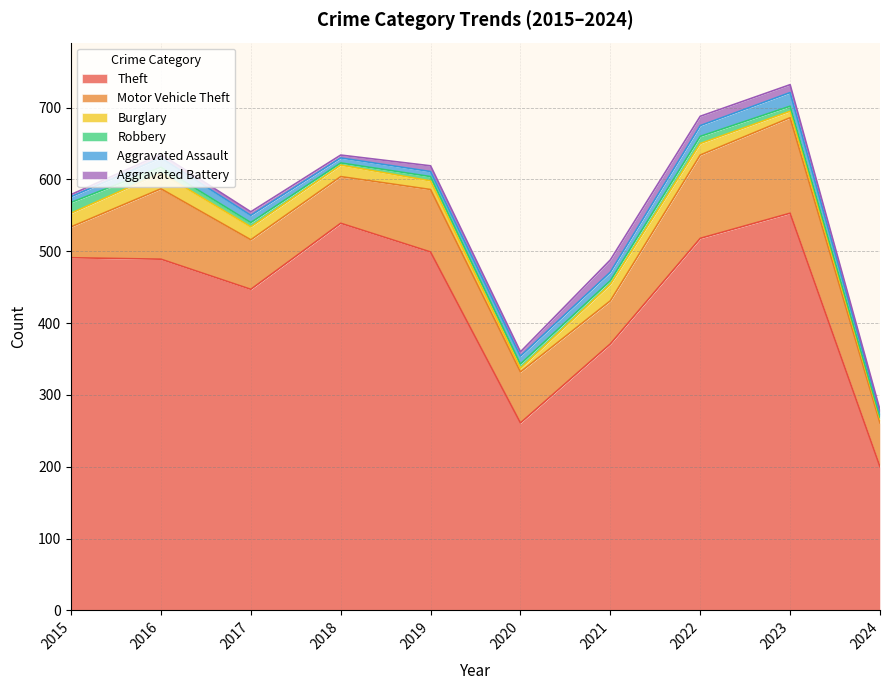

What is the maximum value for Robbery?

15